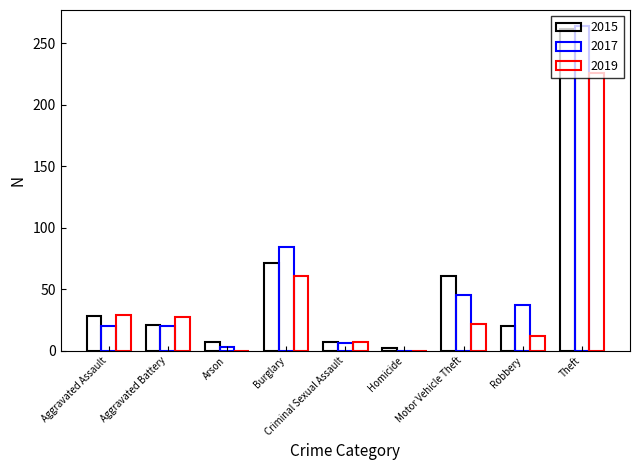

Reading right to left, transcribe all the data shown in this chart.

2015: 262	20	61	2	7	71	7	21	28
2017: 264	37	45	0	6	84	3	20	20
2019: 226	12	22	0	7	61	0	27	29